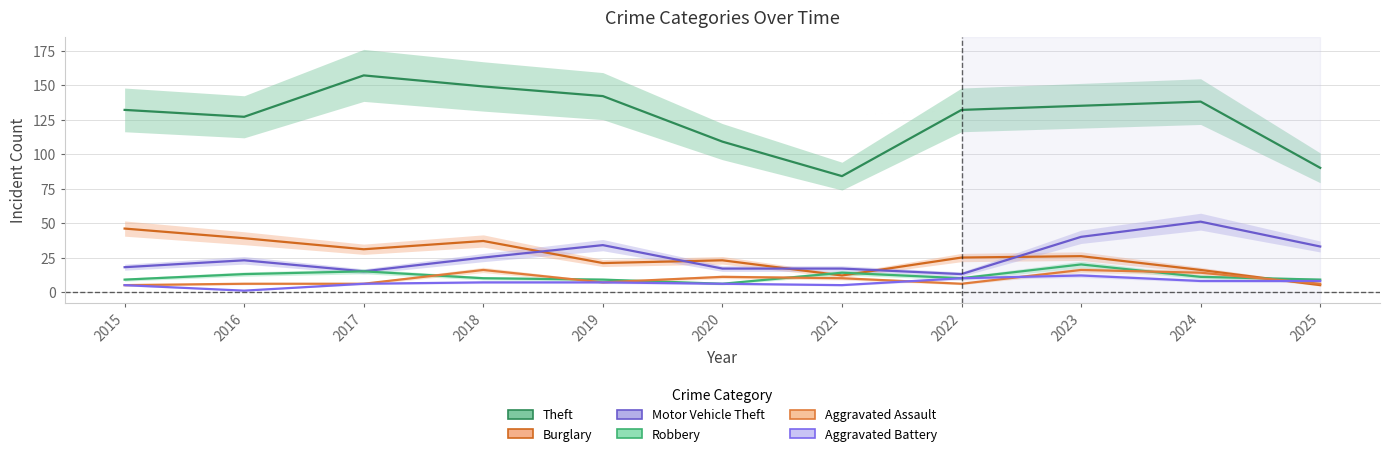

True or false: Theft and Aggravated Battery cross at least once.

False